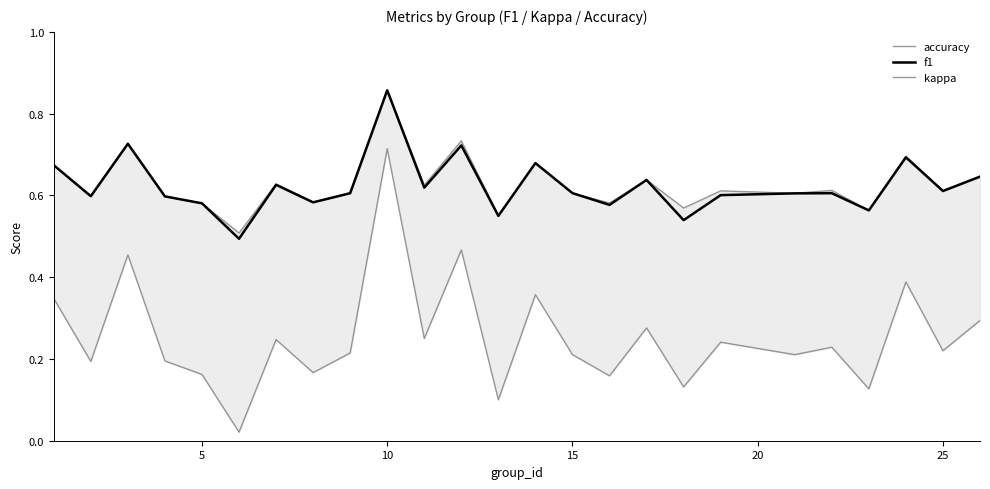

True or false: kappa and f1 cross at least once.

False